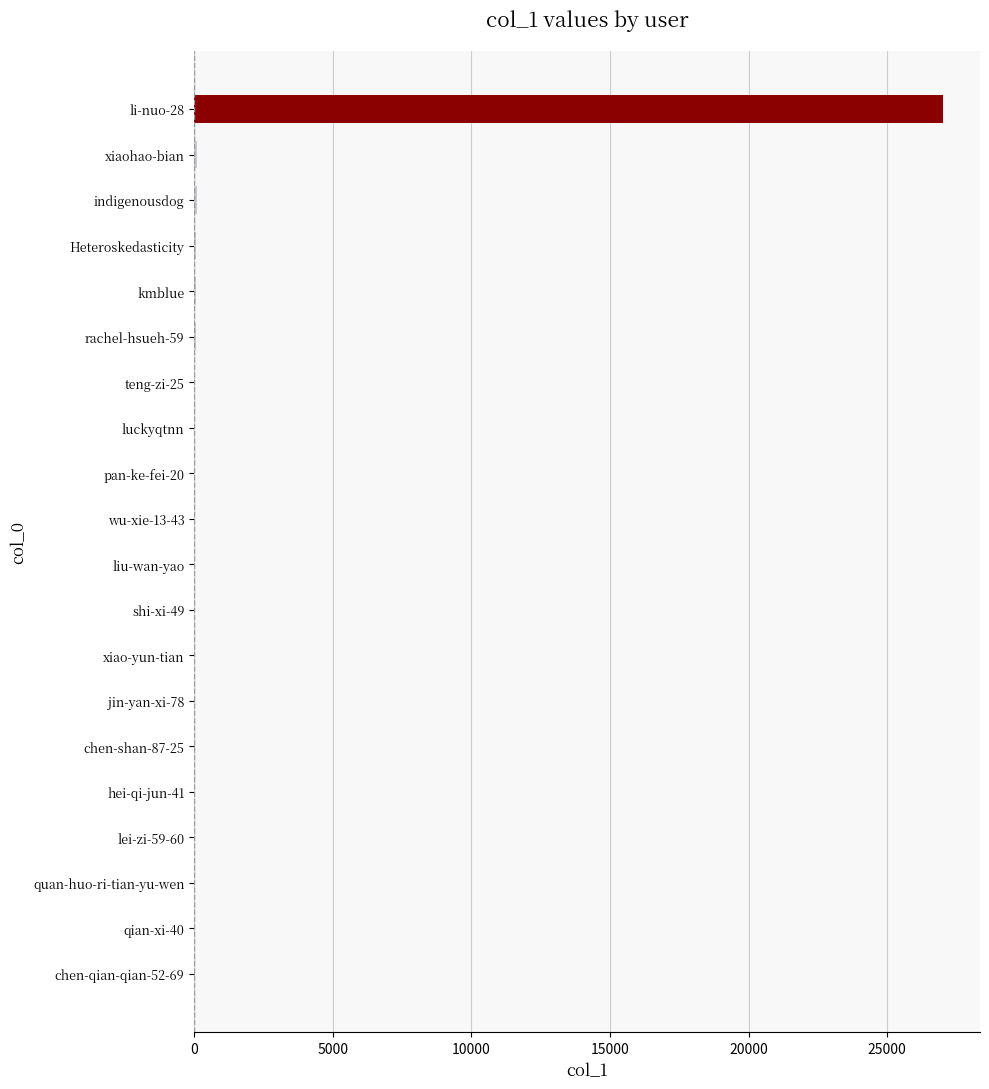

What is the maximum value shown in the chart?

27001